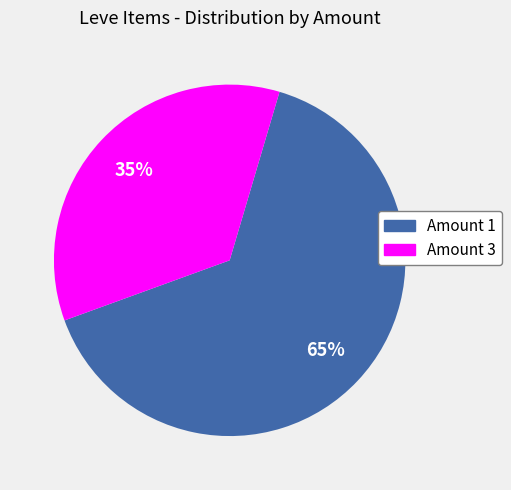

How many segments does this pie chart have?

2